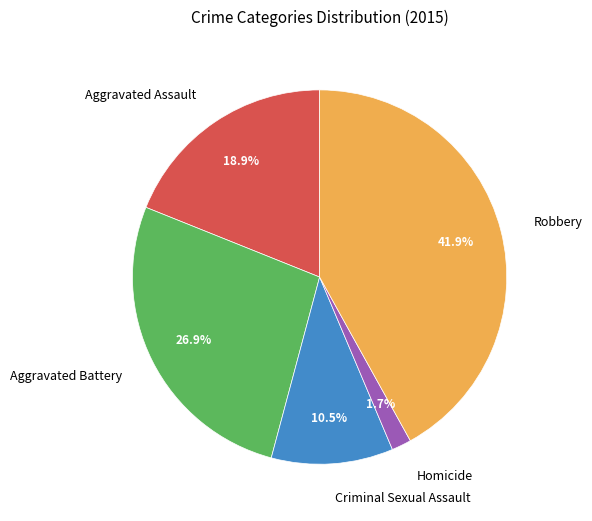

Which has a higher value, Aggravated Assault or Criminal Sexual Assault?

Aggravated Assault